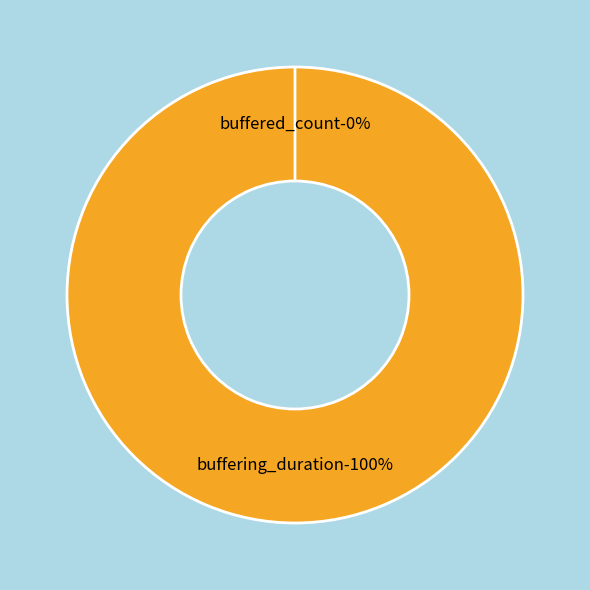

Count the number of slices in the pie.

2